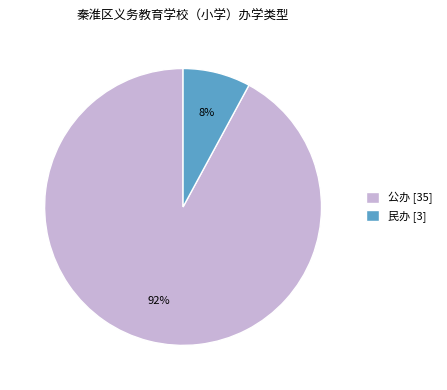

Is it true that 公办 is 99% of the pie?

False